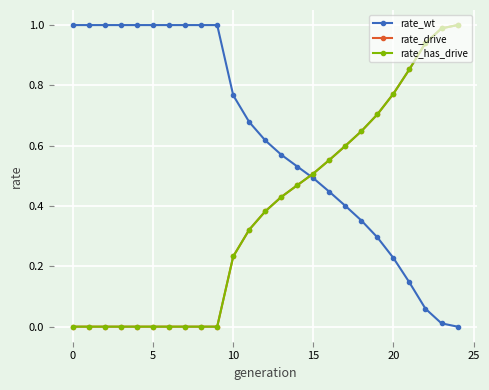

Does the chart have visible grid lines?

Yes